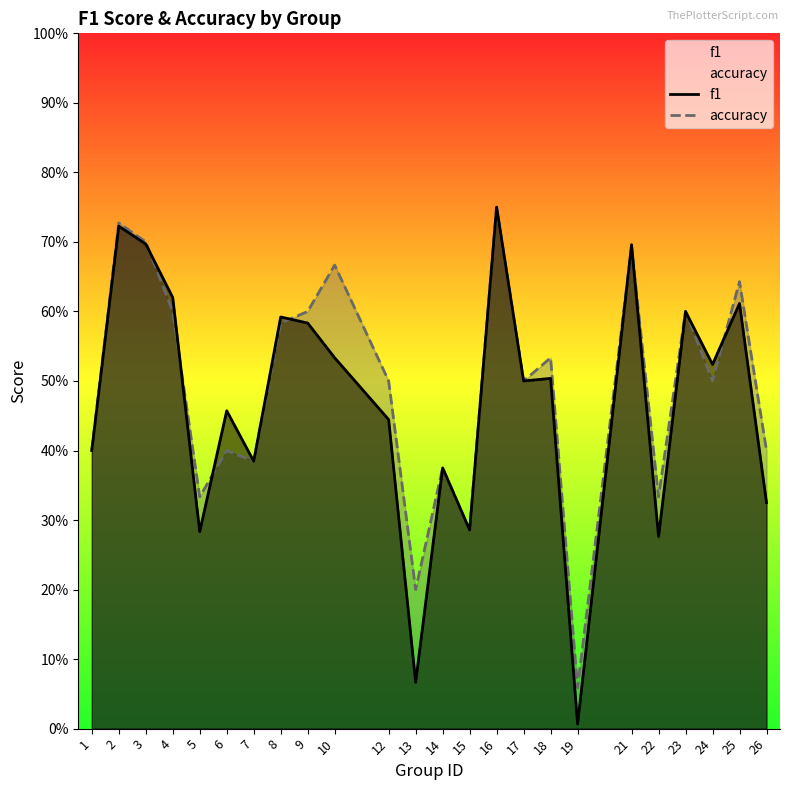

What is the minimum value for accuracy?

0.1